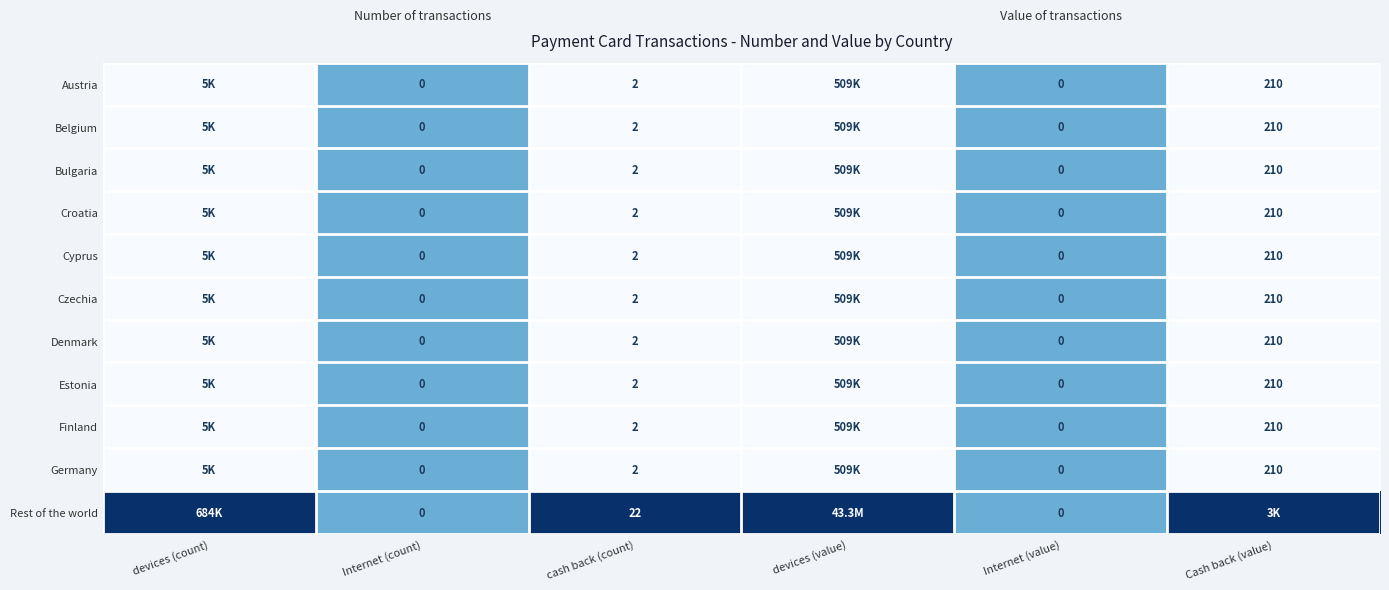

True or false: Austria has a value of 1 at cash back (count).

False